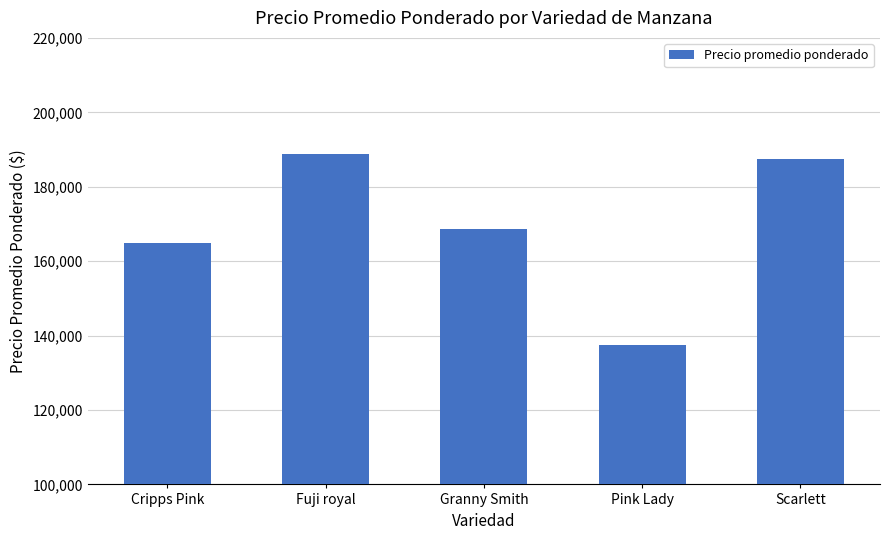

What position from the right is Scarlett?

1